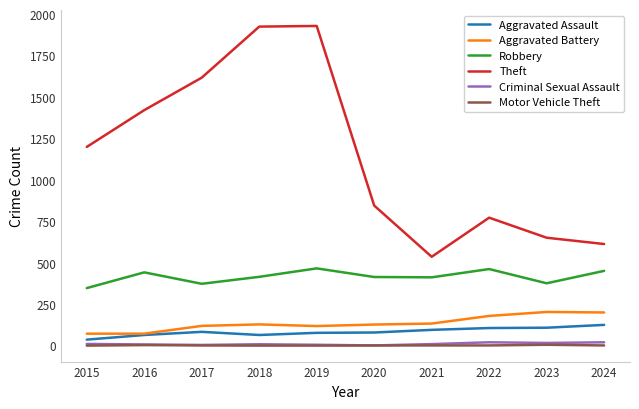

True or false: Theft has a value of 1422 at 2016.

True